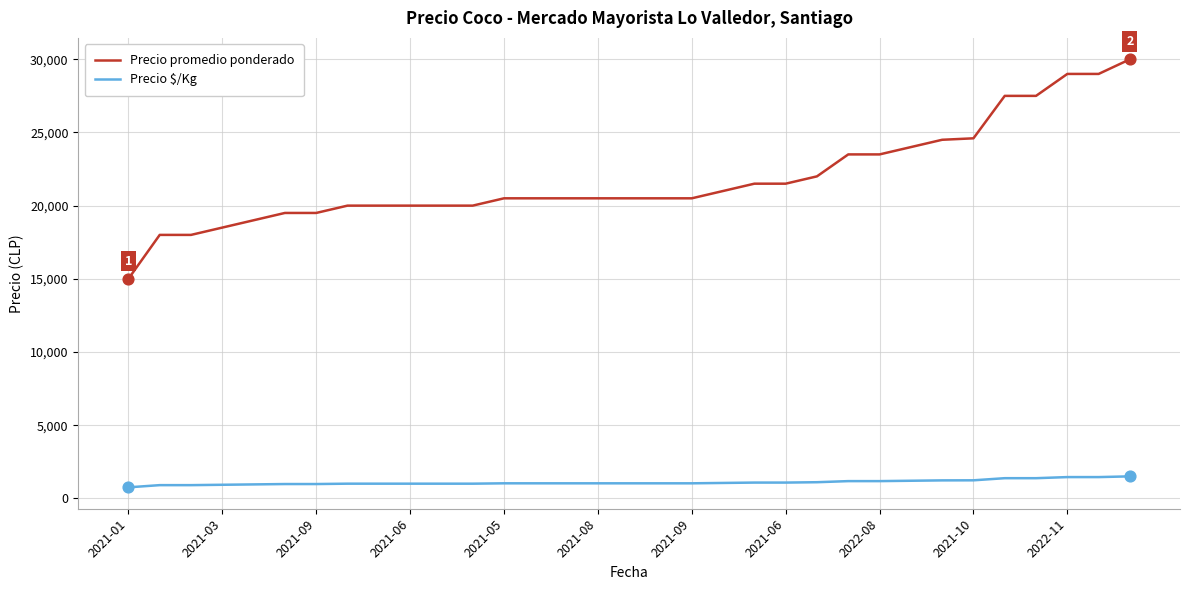

Which series has the largest total across all categories?

Precio promedio ponderado